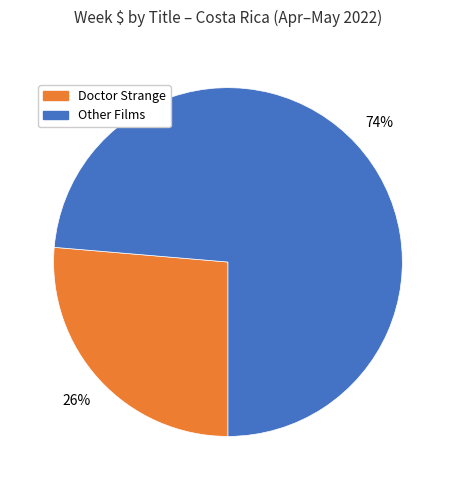

Is there any slice that represents more than half of the pie?

Yes